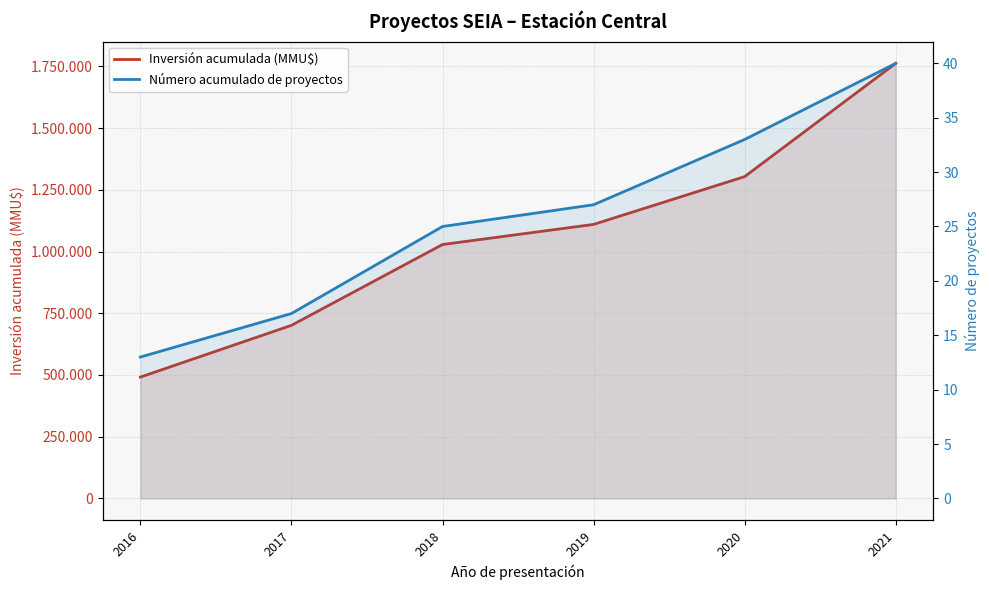

Which has a higher value, 2018 or 2021?

2021